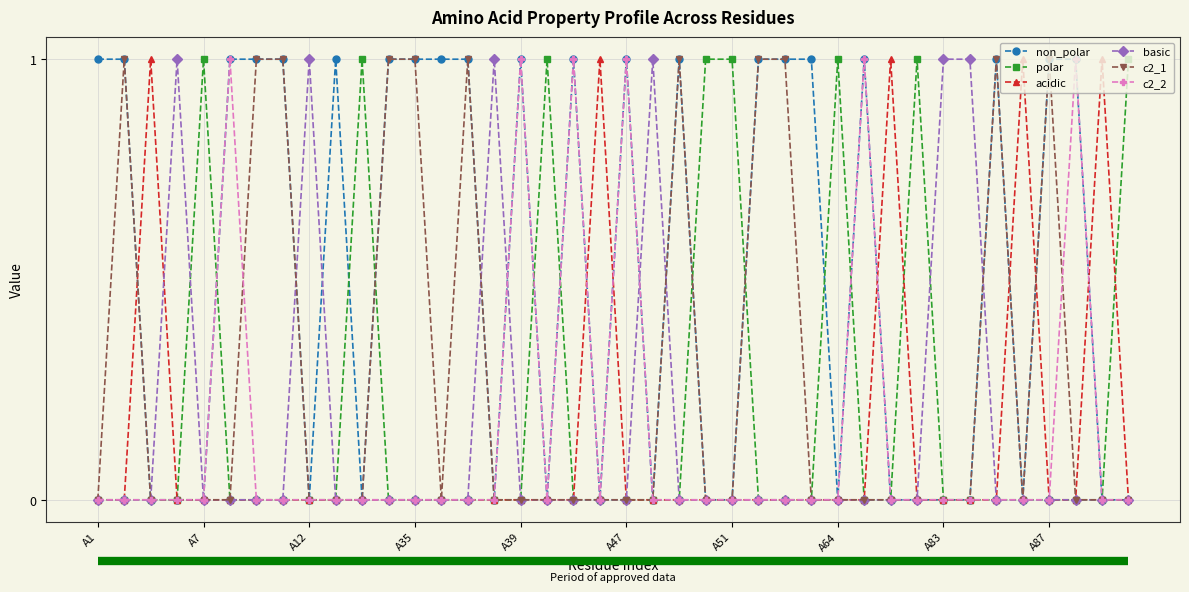

Does the chart have visible grid lines?

Yes